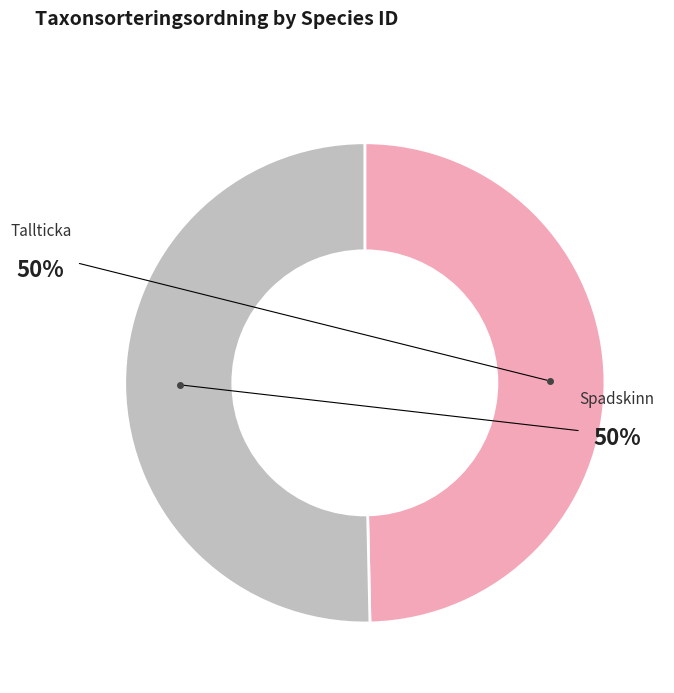

To the nearest percent, what is the average slice percentage?

50%